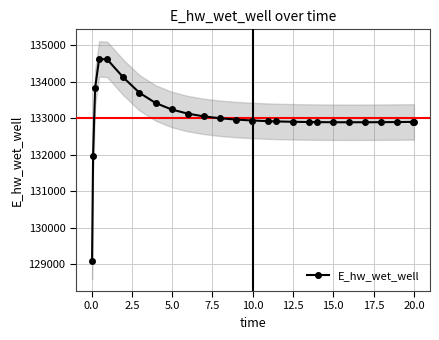

What is the maximum value for E_hw_wet_well?

134627.6